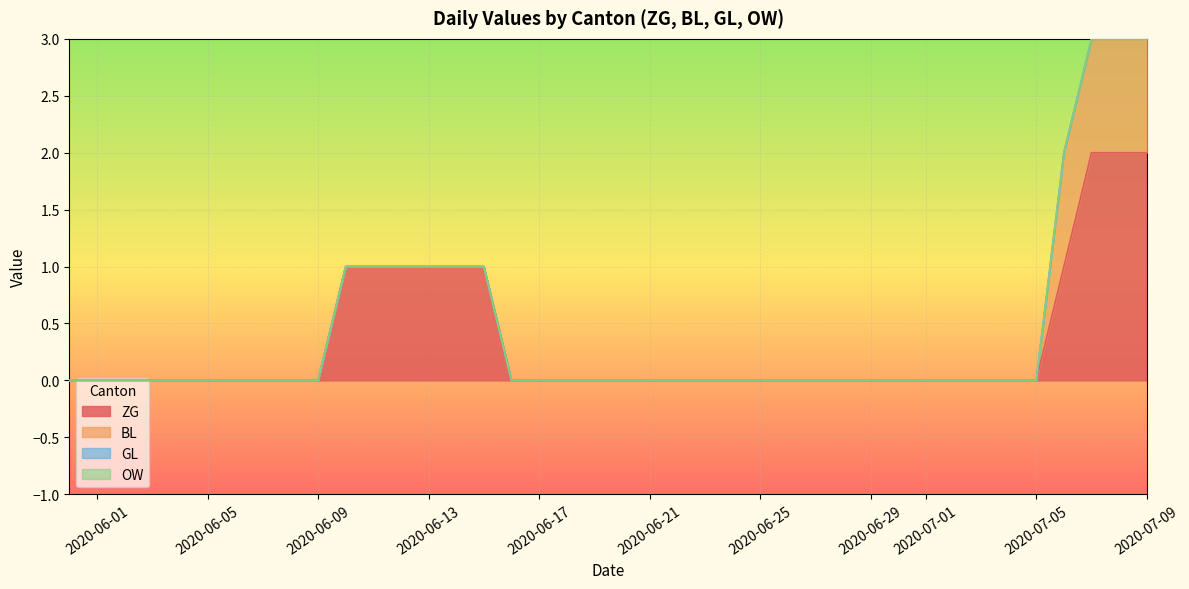

Is it true that OW equals 0 at 2020-06-06?

True